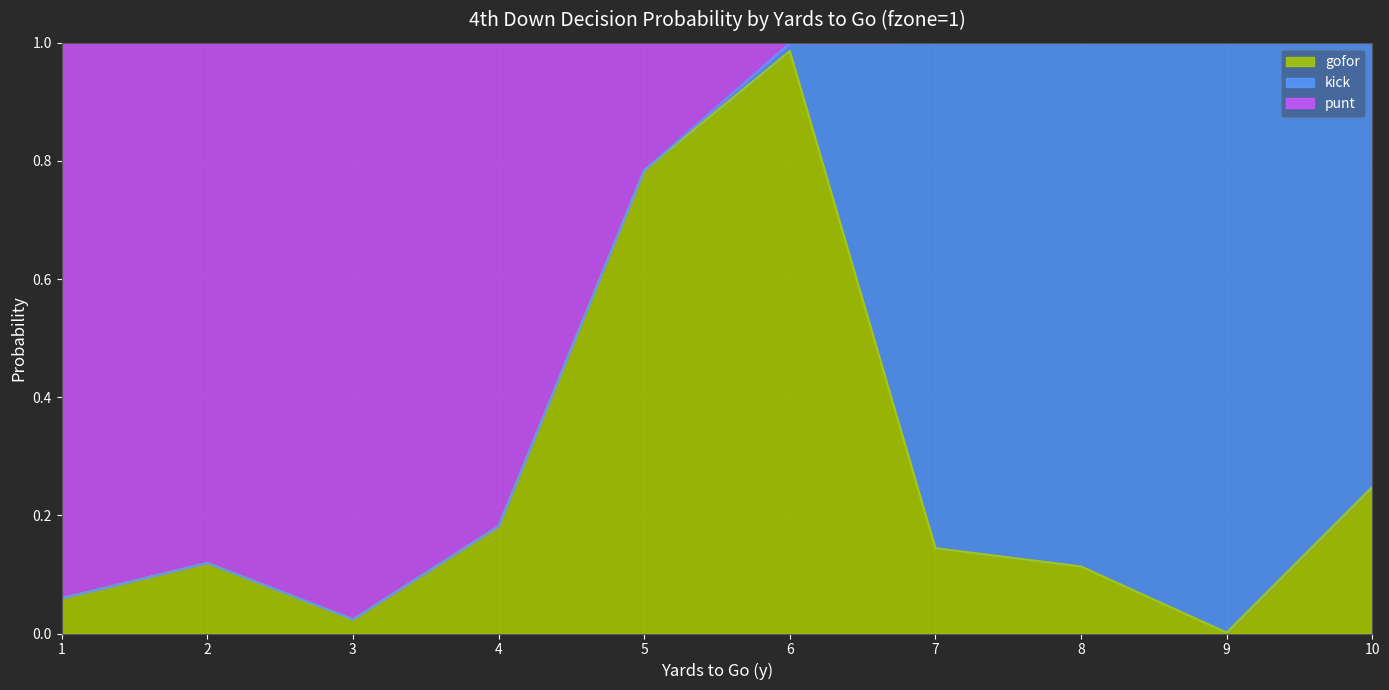

Which category has the highest value in the gofor series?

6